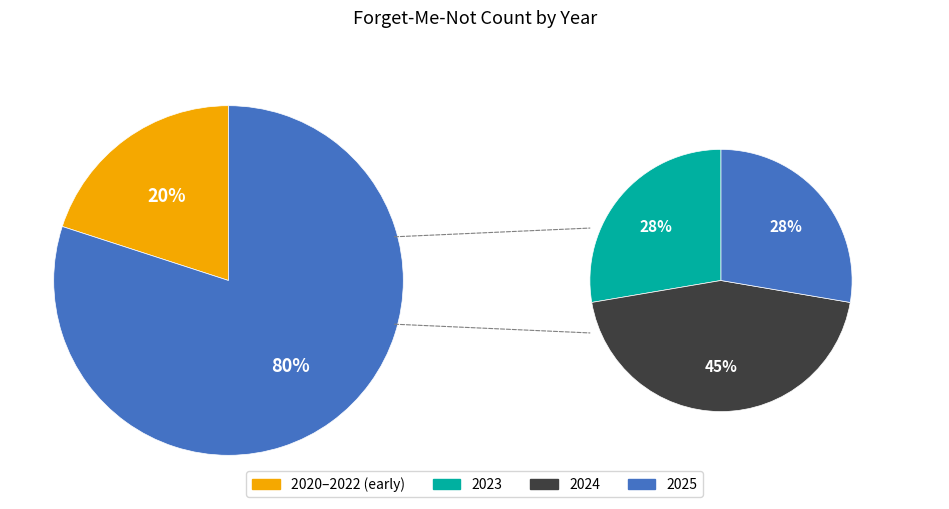

True or false: 2023 accounts for 37% of the total.

False